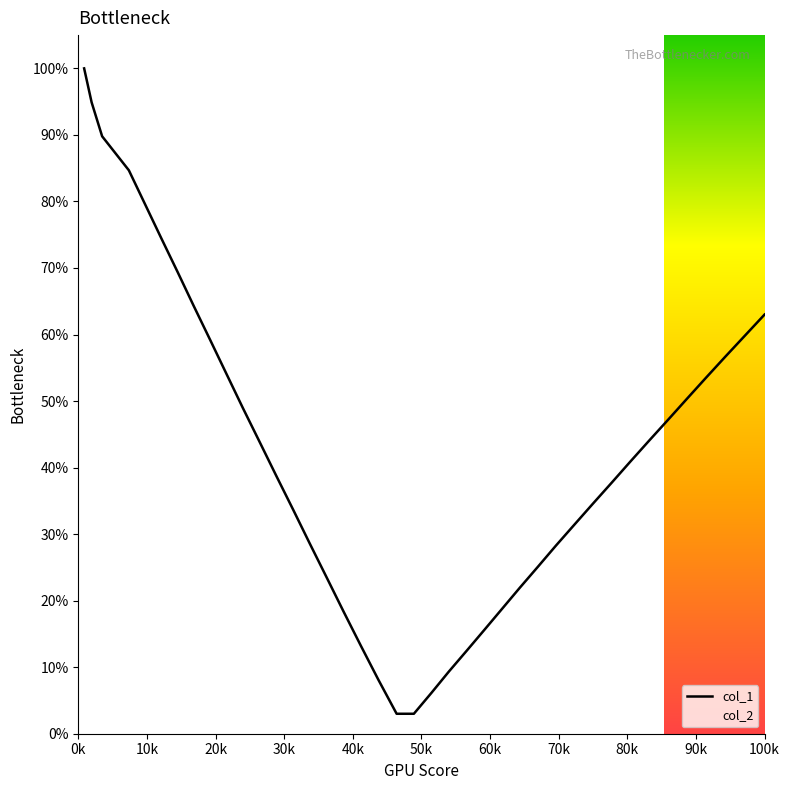

What is the difference between the maximum and minimum values?

97.0